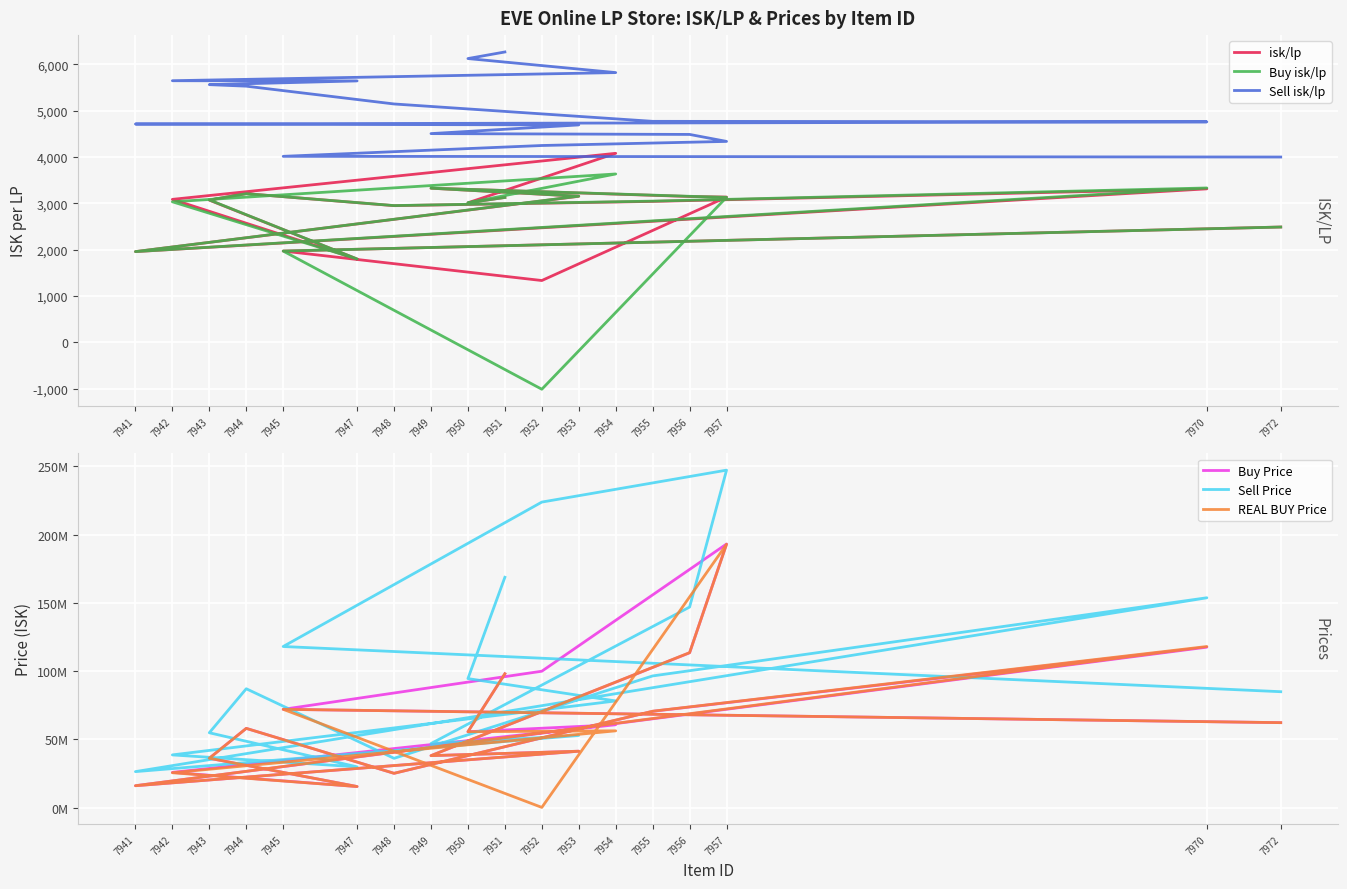

What is the spread (max minus min) of values at 7941?

26448042.0